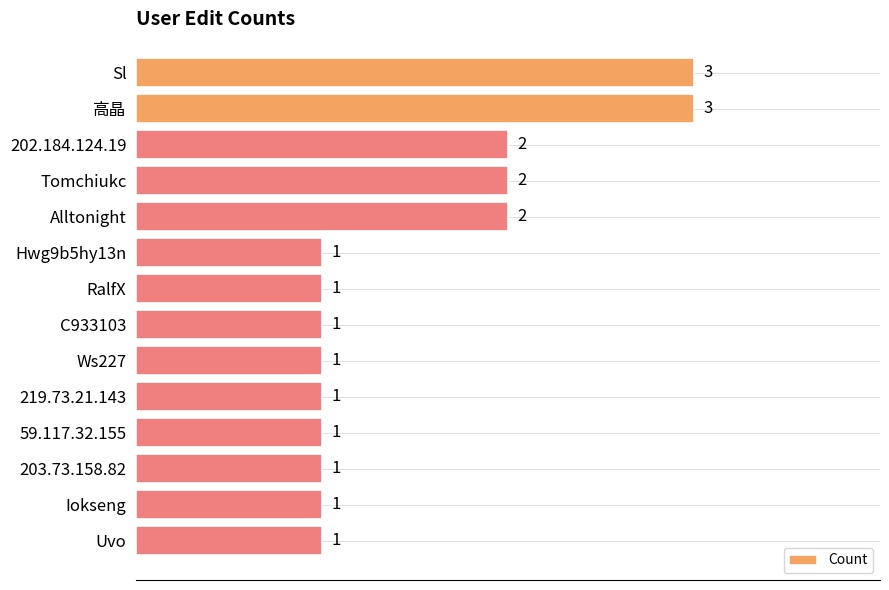

What is the greatest value displayed?

3